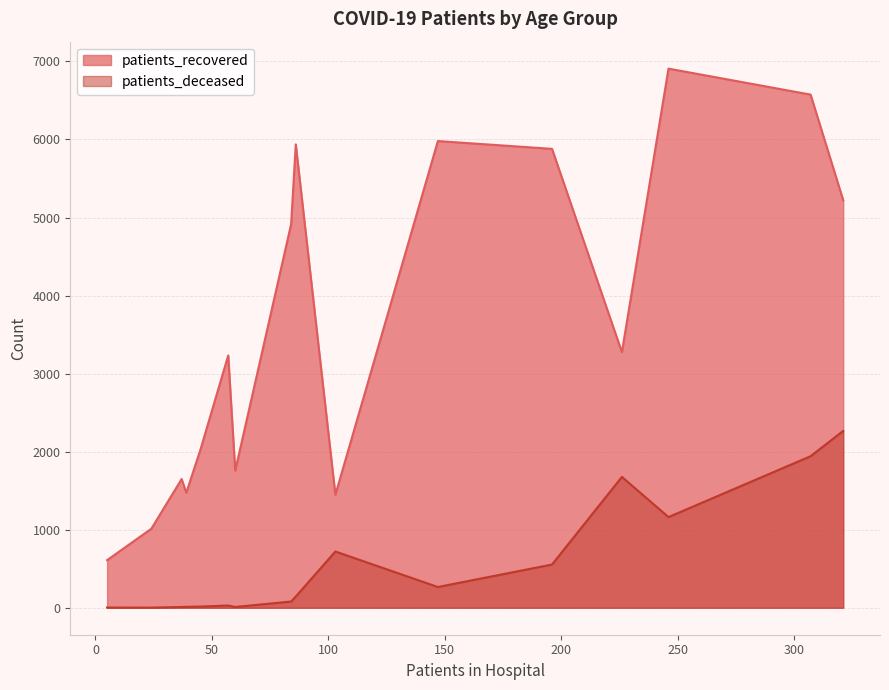

Which series has the largest range (max minus min)?

patients_recovered